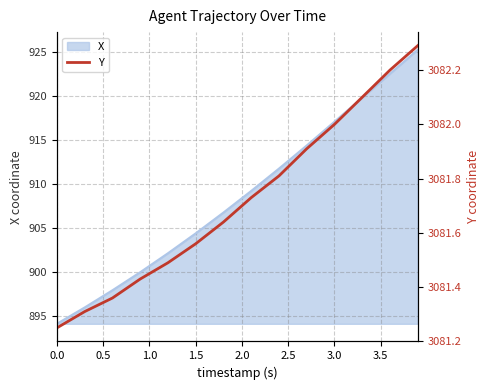

Is it true that X equals 1445.7 at 0.0?

False